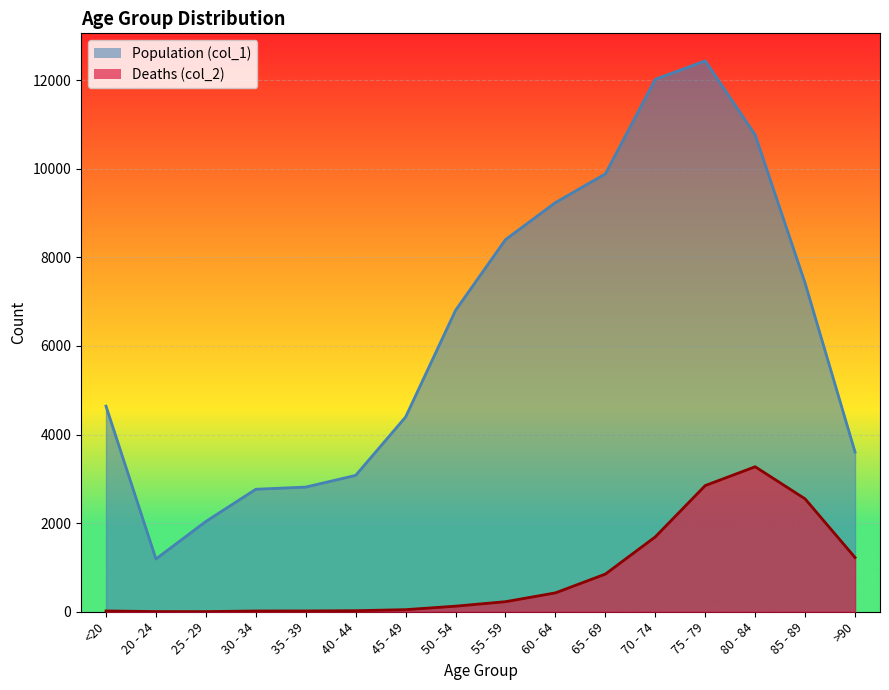

What is the minimum value for Deaths (col_2)?

3